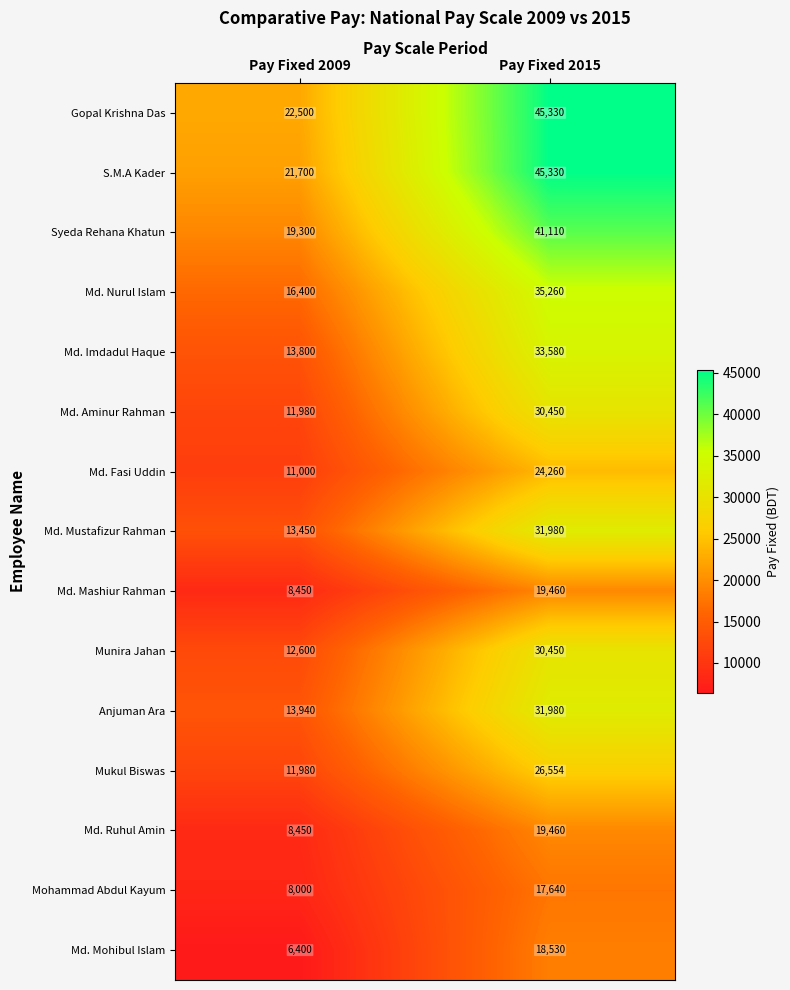

At which category is the sum across all series the highest?

Pay Fixed 2015